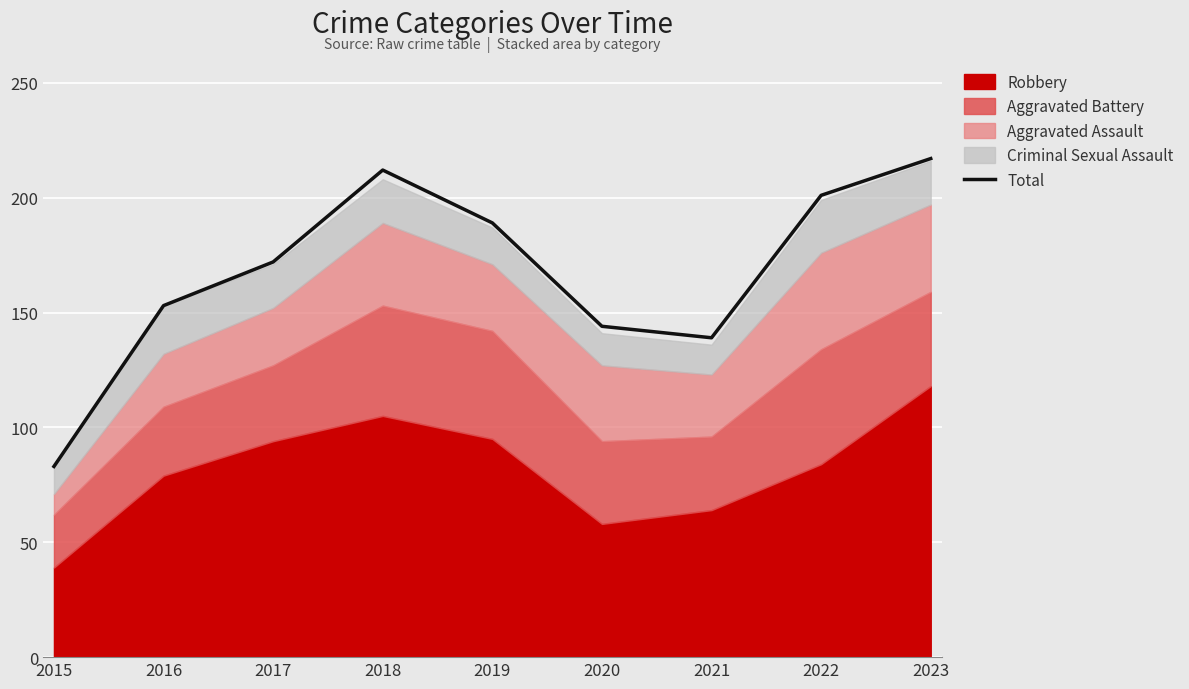

True or false: there are more than 1 points higher than both neighbors.

False